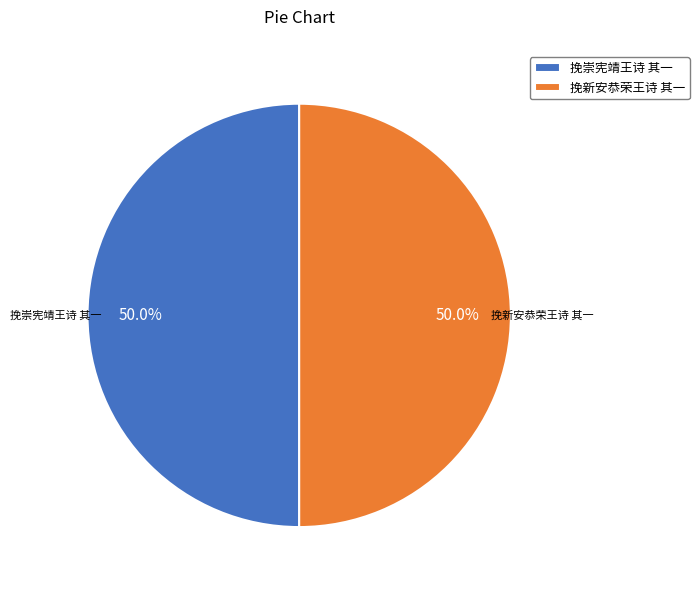

Approximately how many times larger is the value at 挽崇宪靖王诗 其一 compared to 挽新安恭荣王诗 其一?

1.0